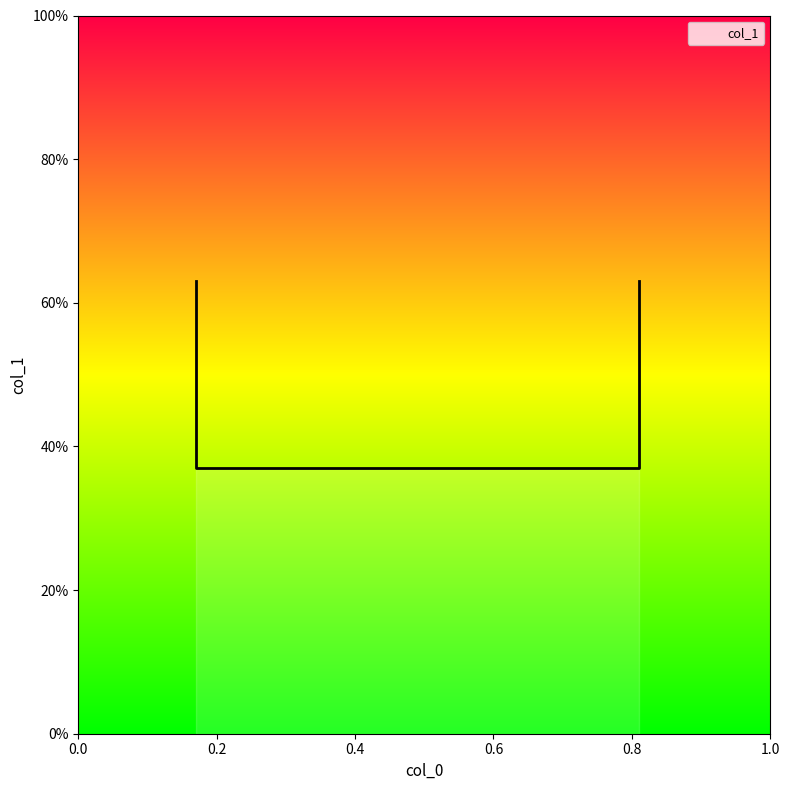

The value at 0.81 is 0.6. True or false?

False